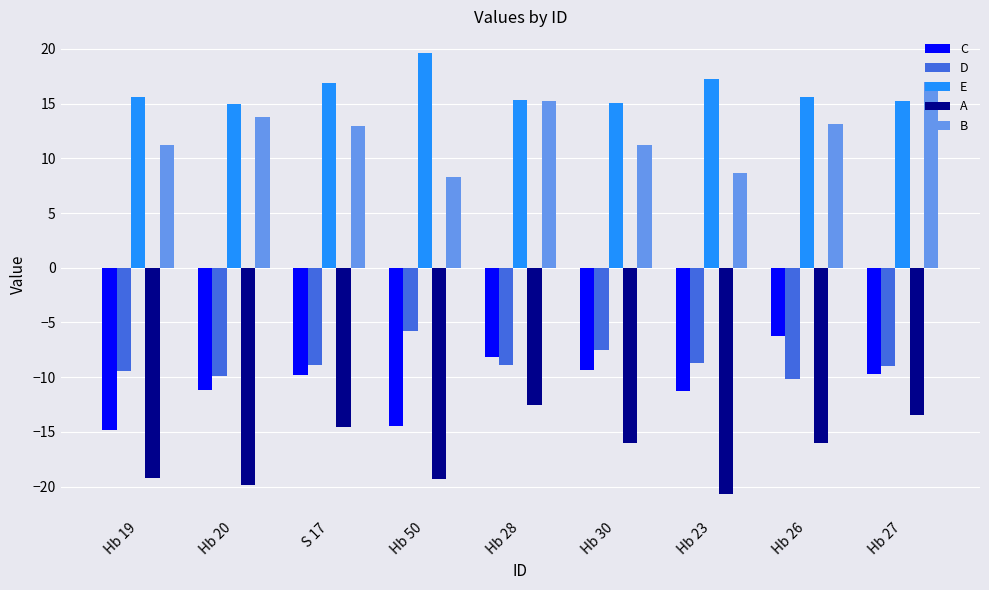

What is the difference between the highest and lowest values at Hb 50?

38.9